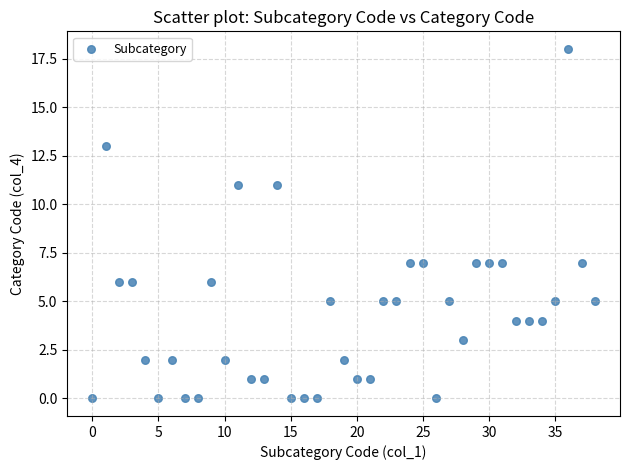

What is the range of Y values (max minus min)?

18